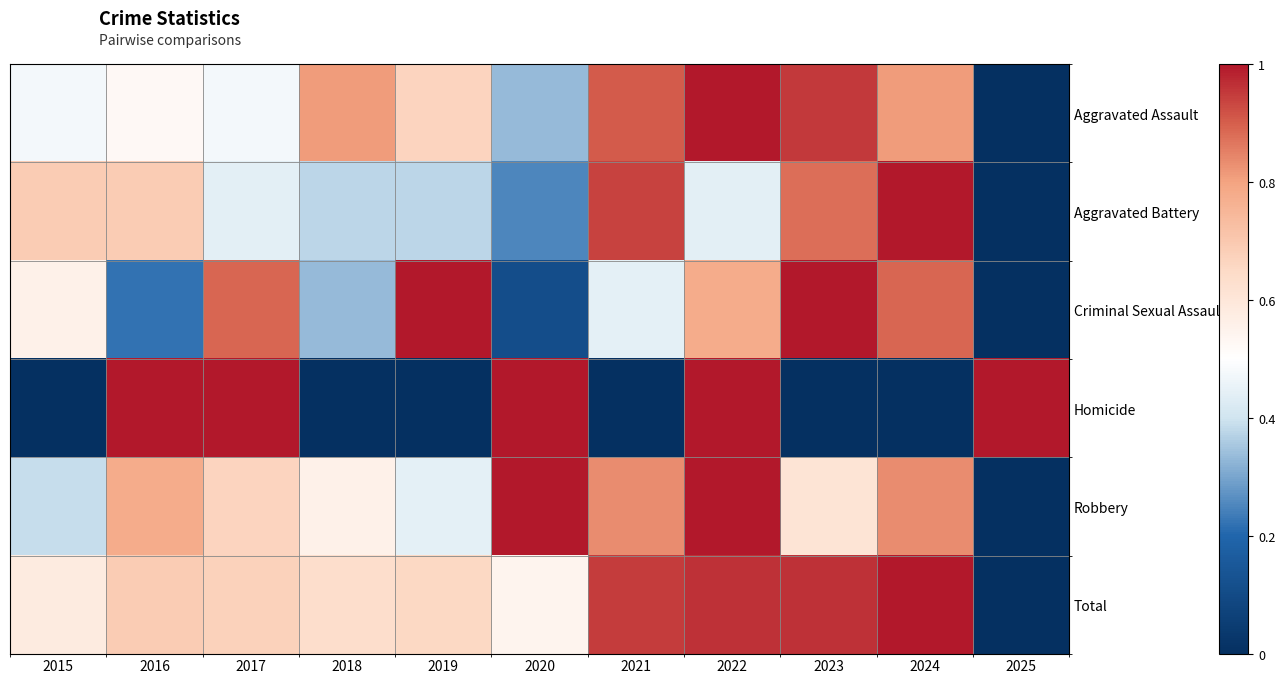

Which series has the largest range (max minus min)?

Aggravated Assault